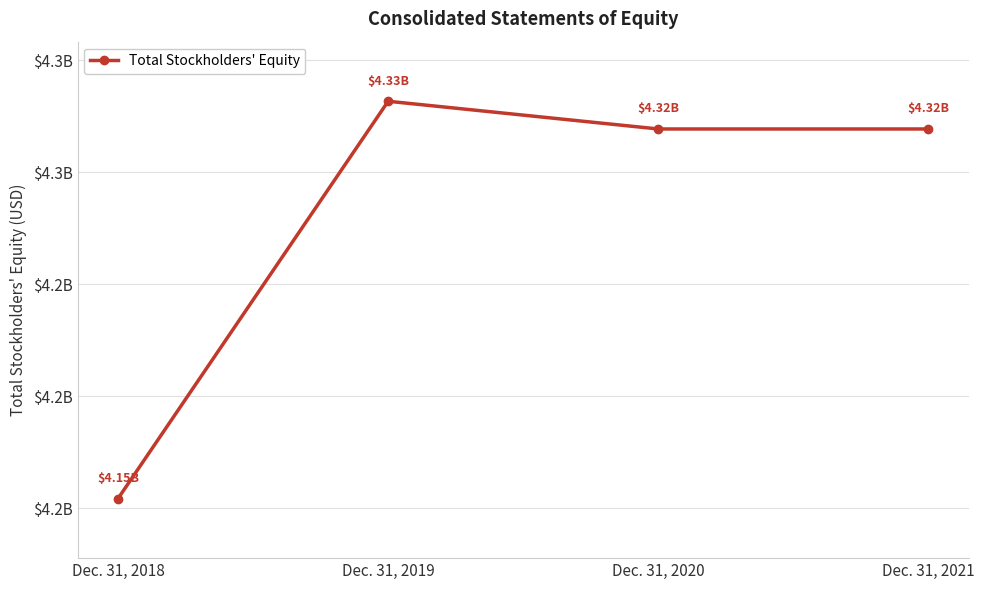

Reading left to right, extract all data points from this chart.

4154250000	4331675000	4319300000	4319300000